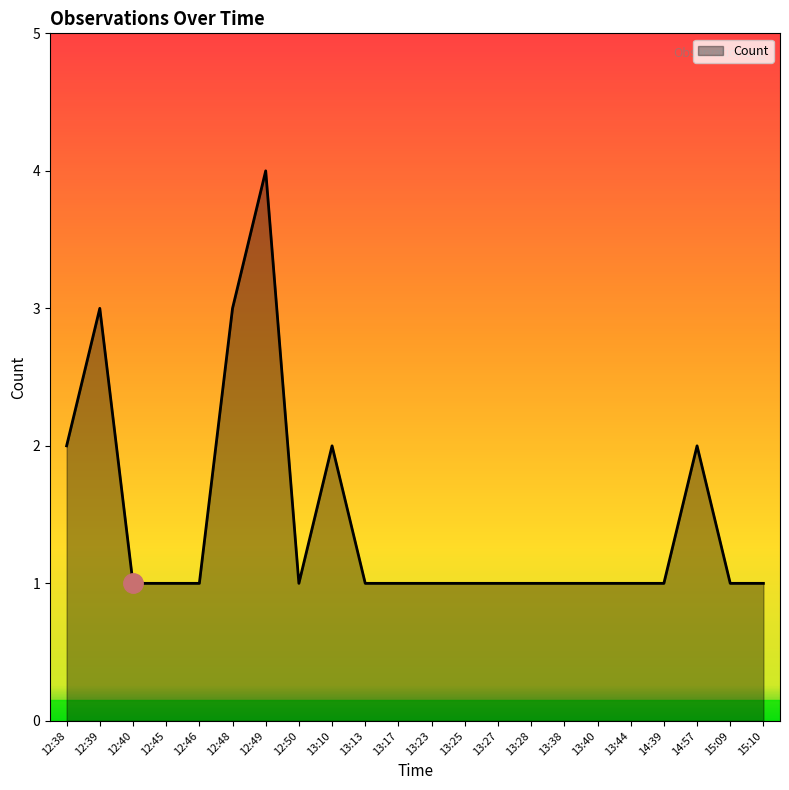

What is the ratio of the value at 14:57 to the value at 13:17?

2.0